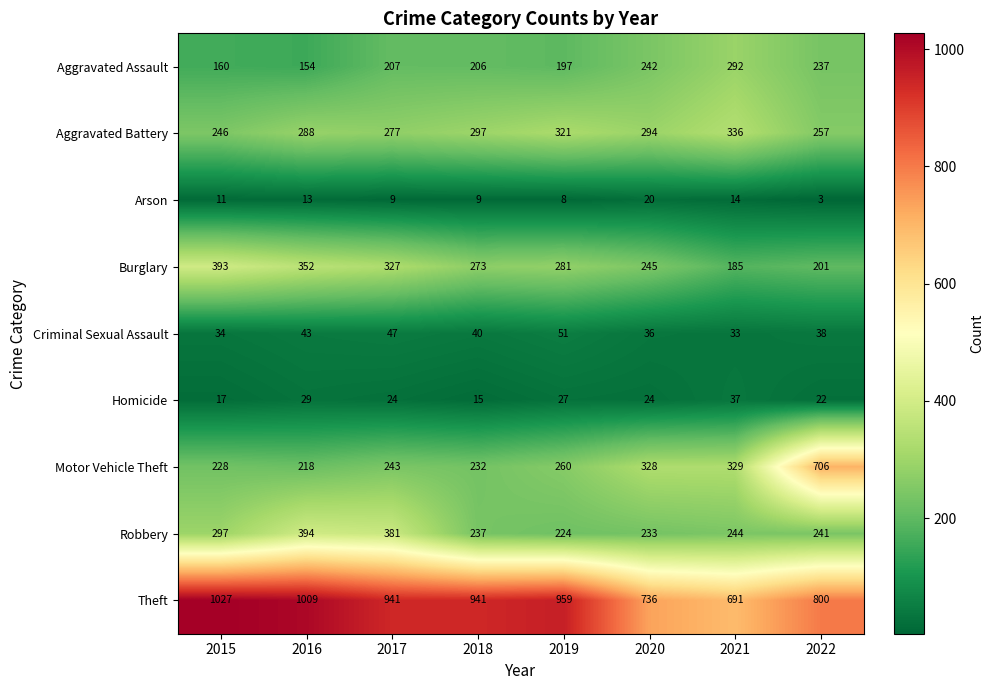

Which series changed the most between 2016 and 2019?

Robbery